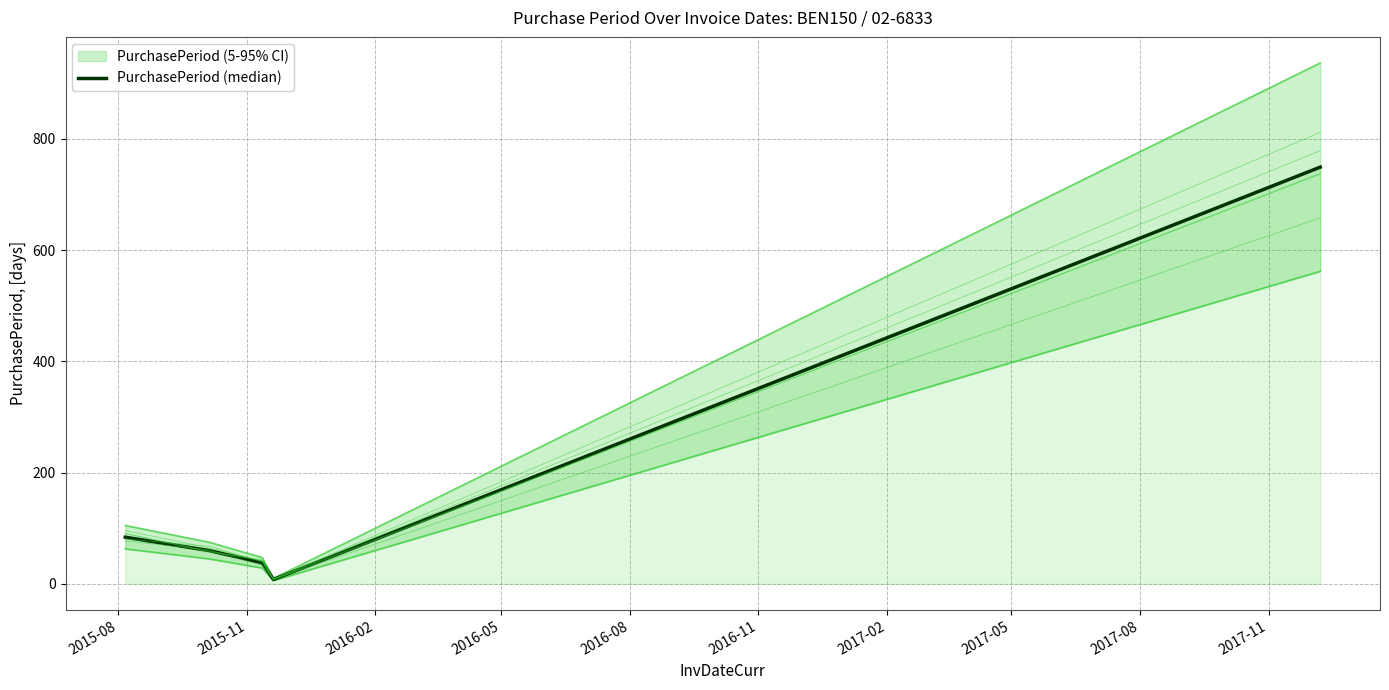

The value at 2016-08 is 1179. True or false?

False